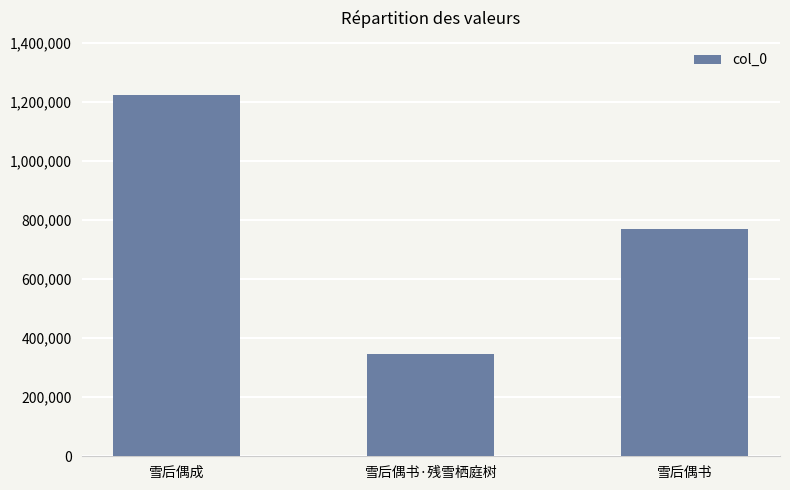

True or false: the data shows 770667 at 雪后偶书.

True